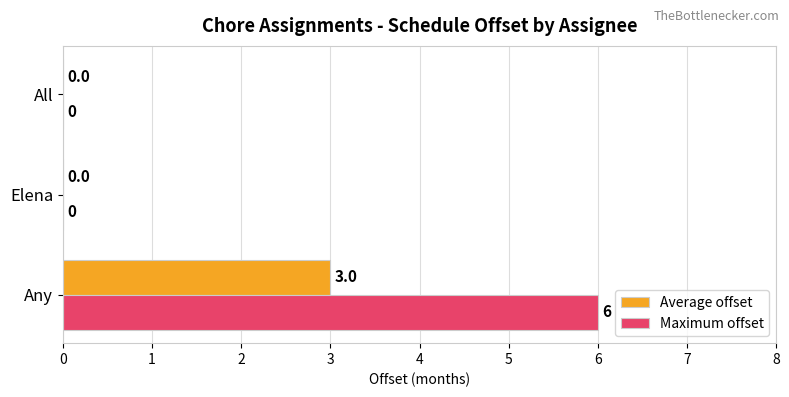

The value of Maximum offset at All is 0. True or false?

True